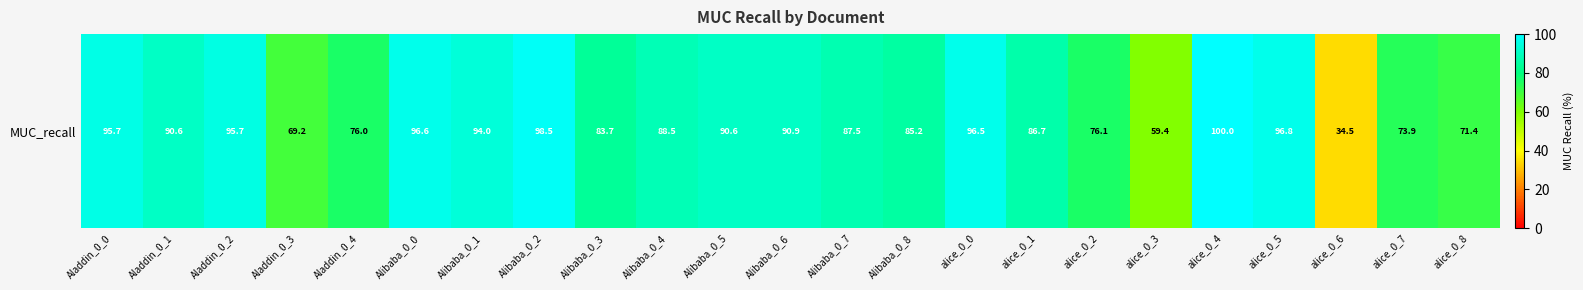

Is it true that the value at Alibaba_0_8 is 85.2?

True